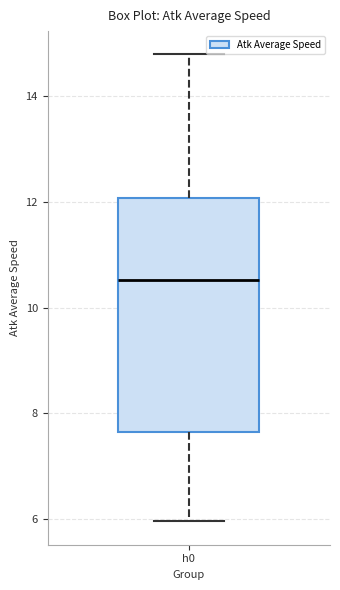

Where does the median line of the box for h0 sit on the y-axis? The values are not printed on the chart, so give them approximately, as read against the axis.

10.6